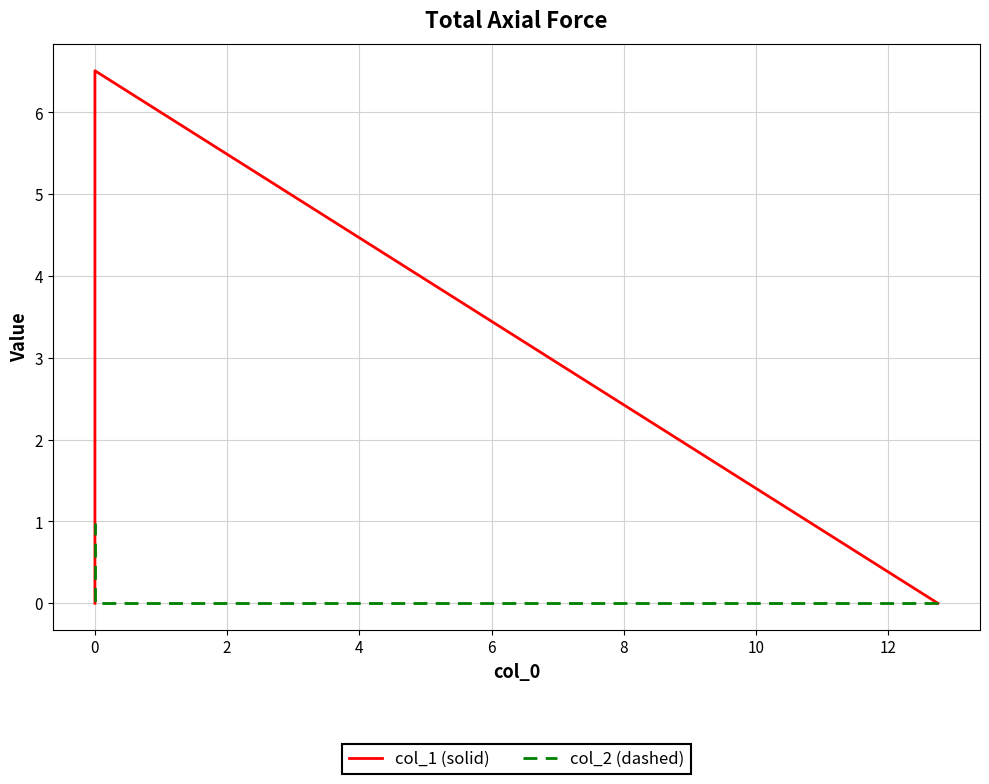

Which series has the widest spread of values?

col_1 (solid)